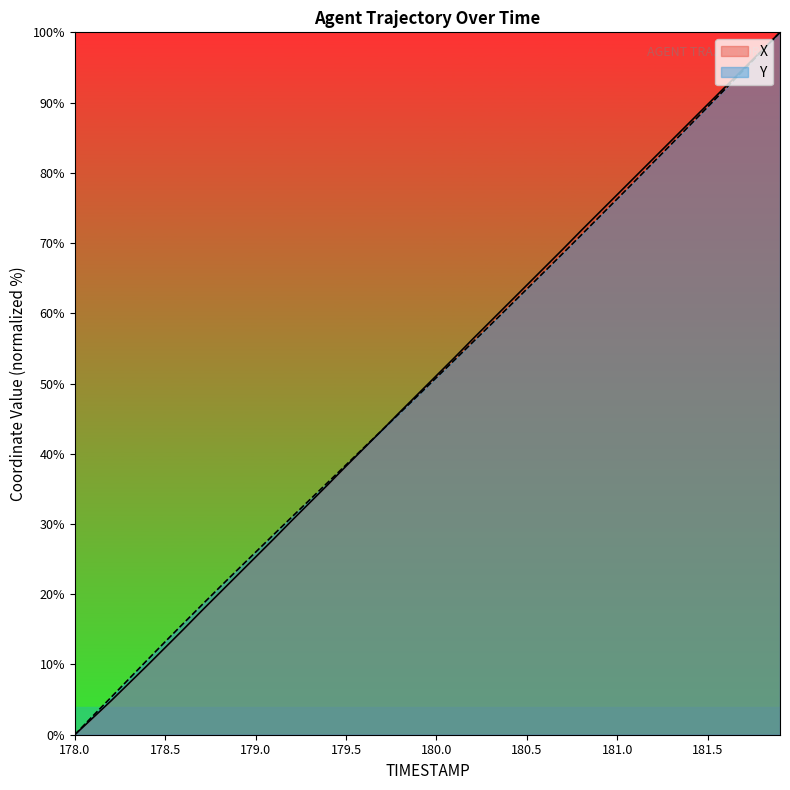

True or false: X has a value of 79.5 at 181.1.

True